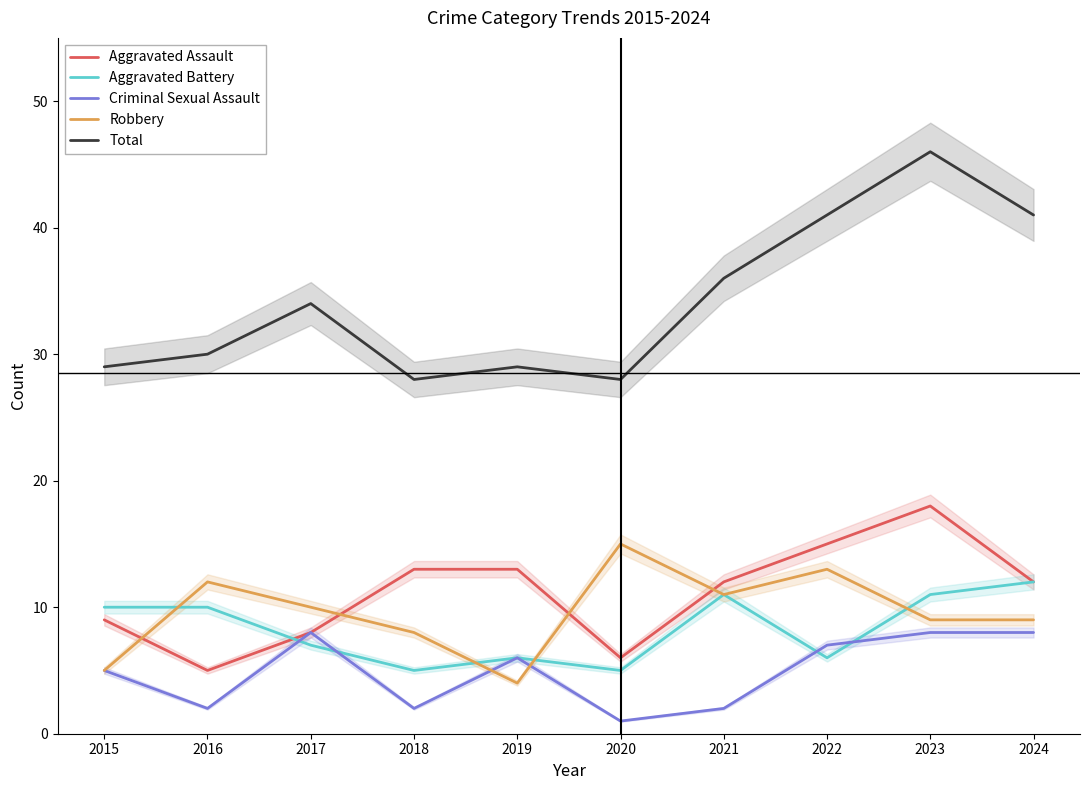

Which series has the widest spread of values?

Total